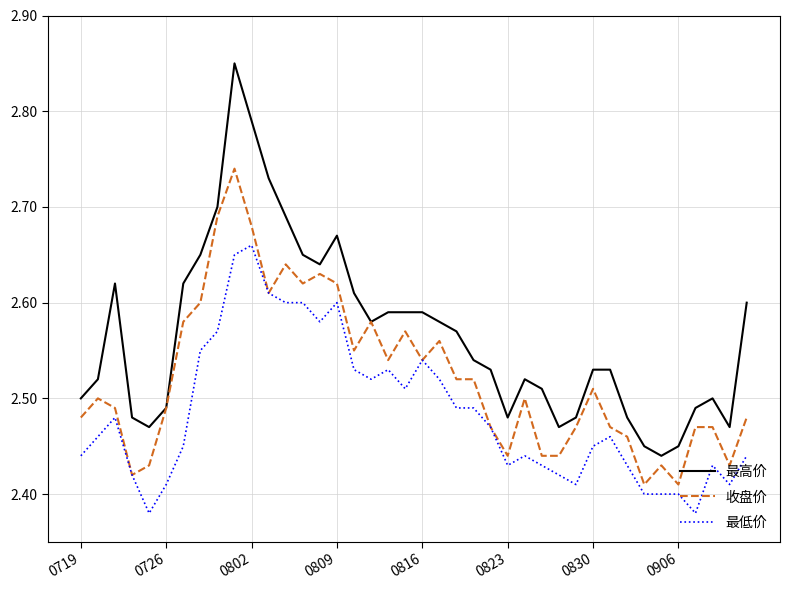

Rank the series by their maximum value, from highest to lowest.

最高价, 收盘价, 最低价